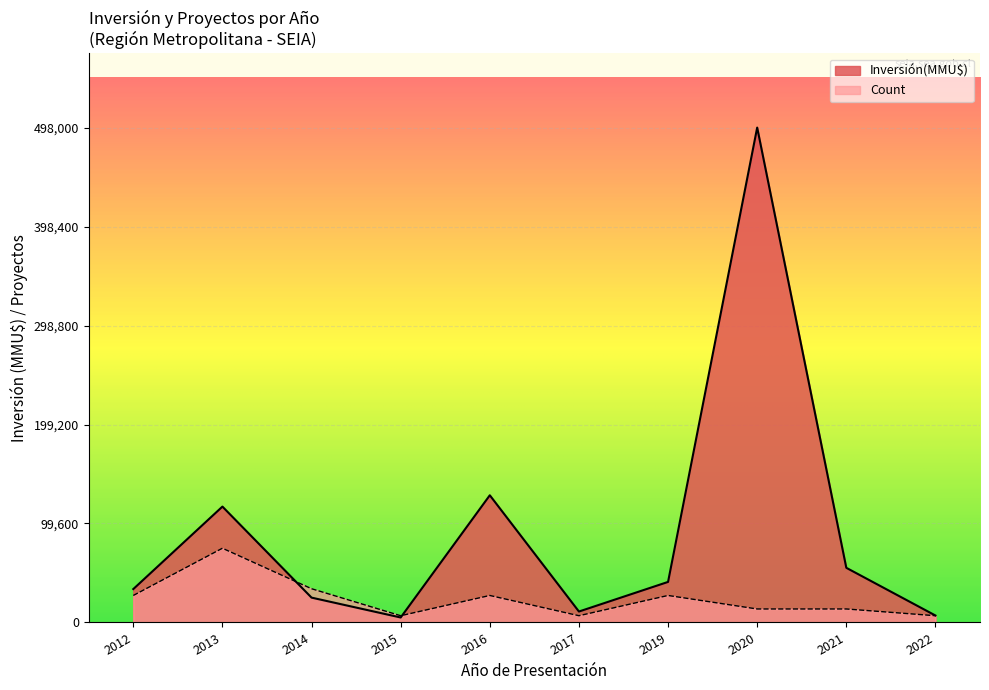

True or false: Count and Inversión(MMU$) intersect in this chart.

True